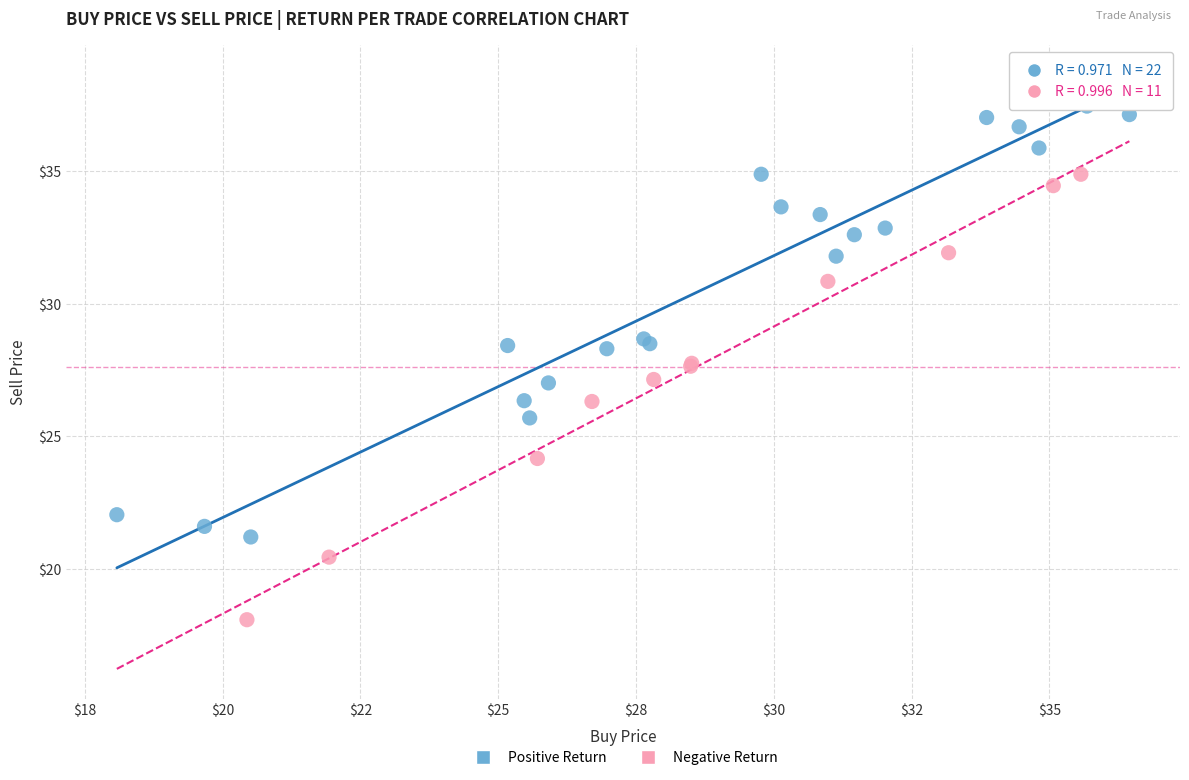

Which series contains the highest Y value?

Positive Return